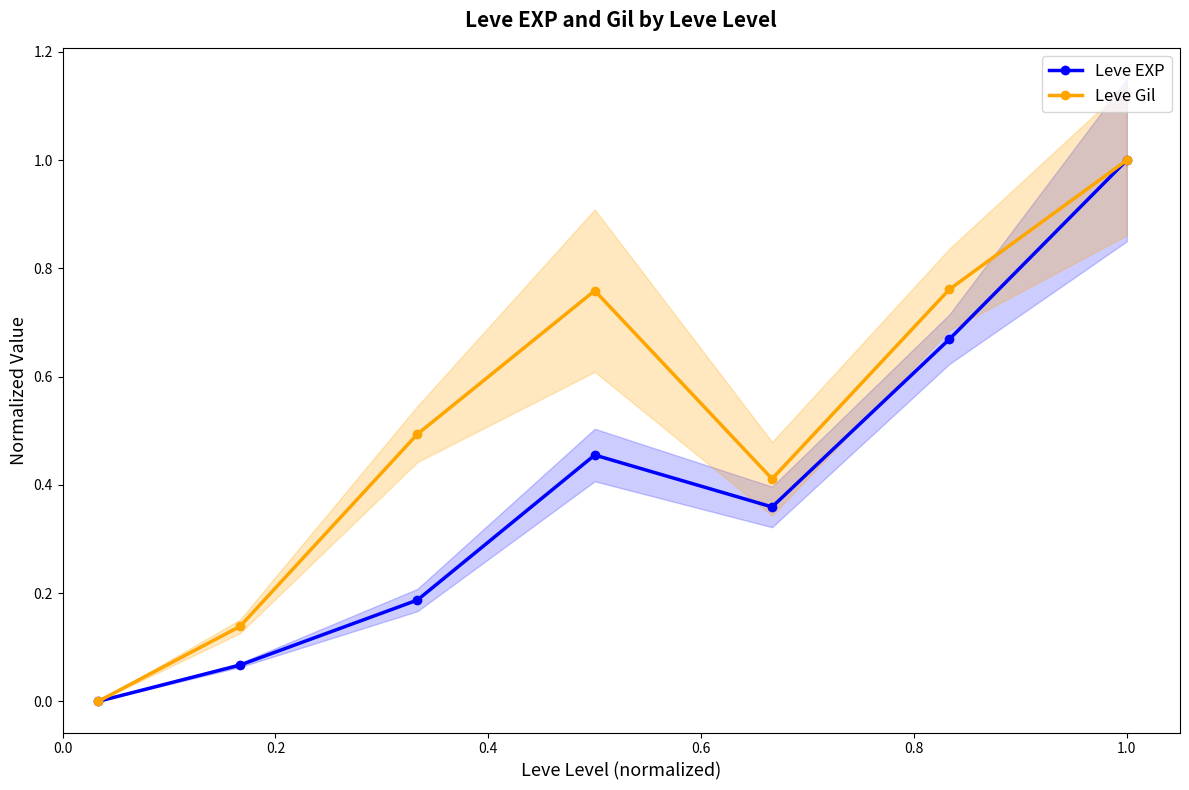

How many interior local valleys does the Leve Gil series have?

1